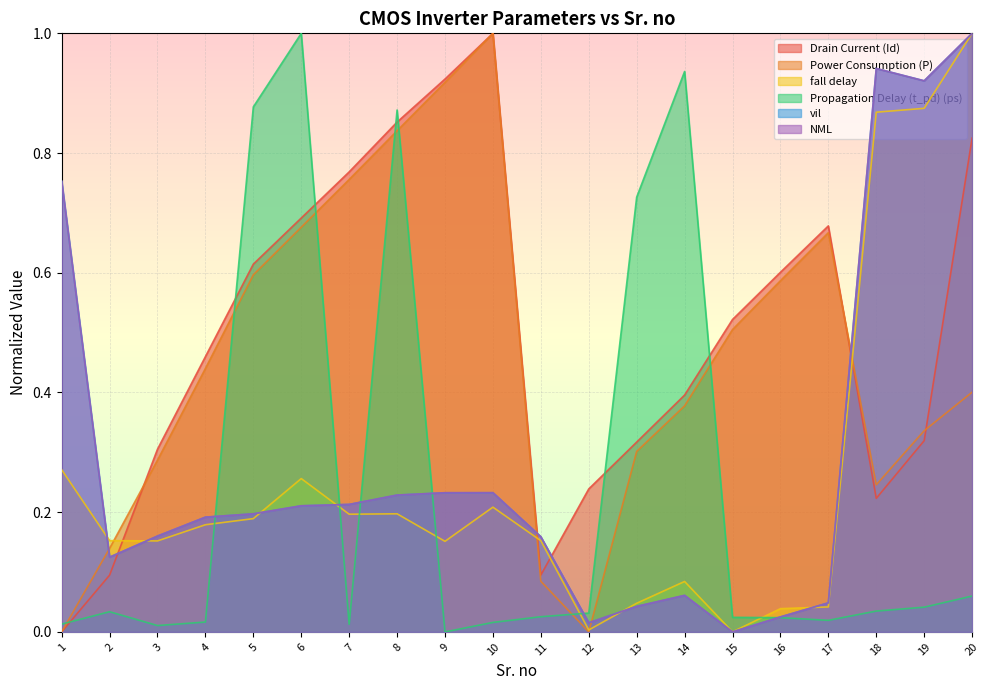

Which has a higher value, 2 or 17?

17